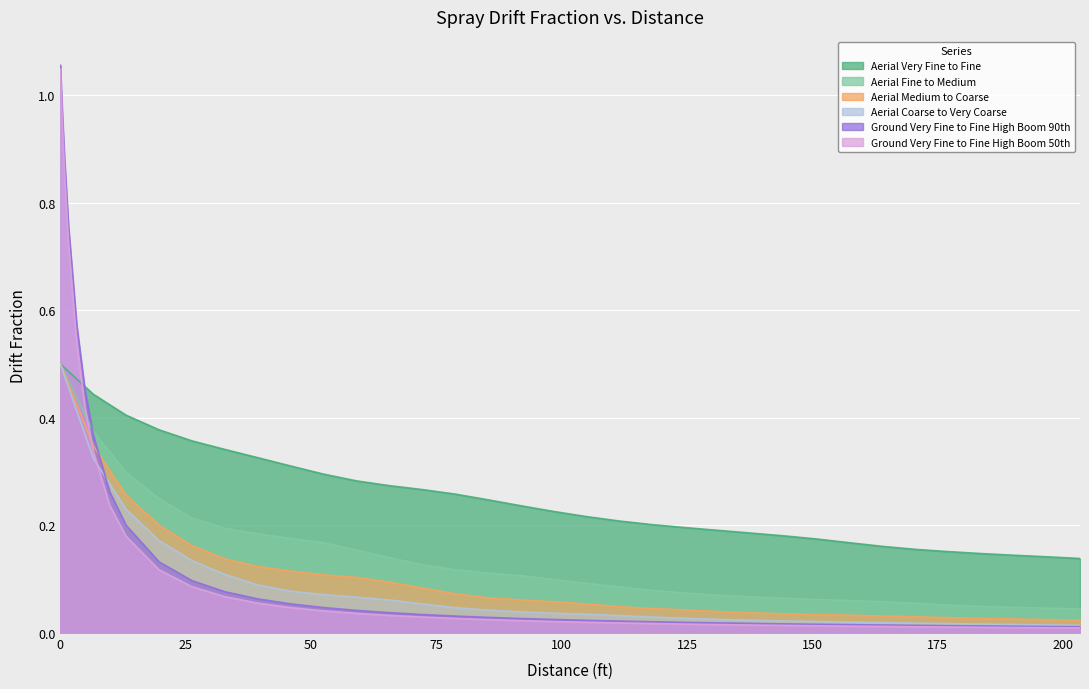

What is the maximum value for Ground Very Fine to Fine High Boom 90th?

1.1